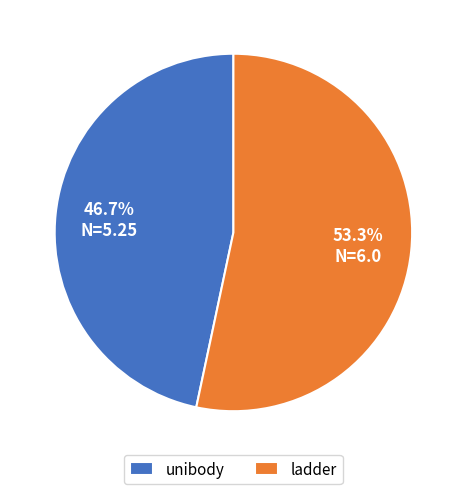

What is the largest slice in the pie chart?

ladder